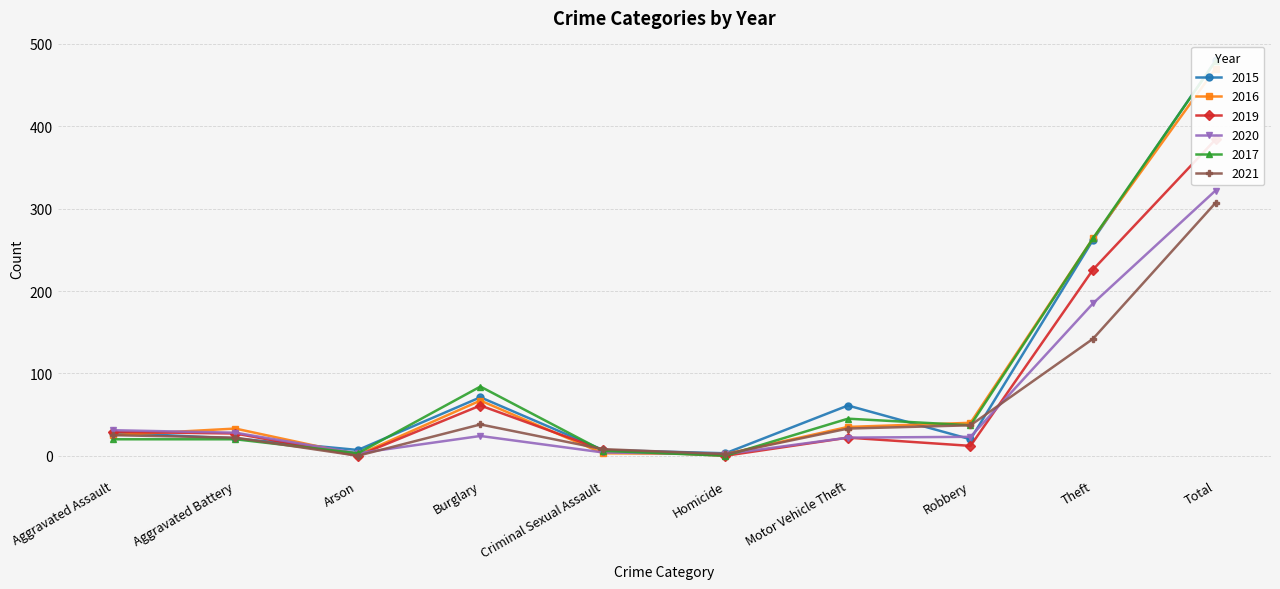

Does the chart have visible grid lines?

Yes